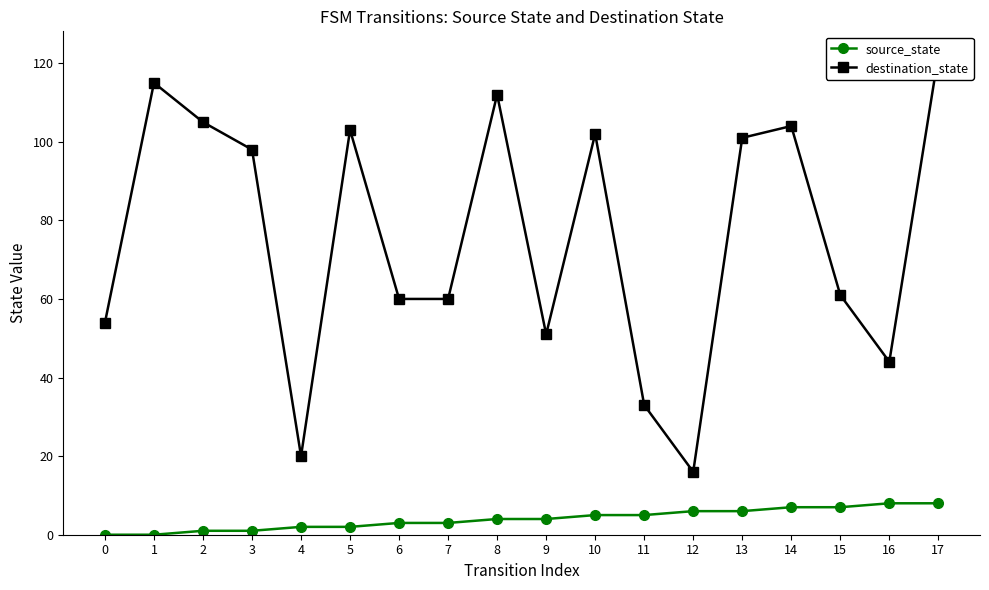

Reading right to left, extract all data points from this chart.

source_state: 8	8	7	7	6	6	5	5	4	4	3	3	2	2	1	1	0	0
destination_state: 122	44	61	104	101	16	33	102	51	112	60	60	103	20	98	105	115	54